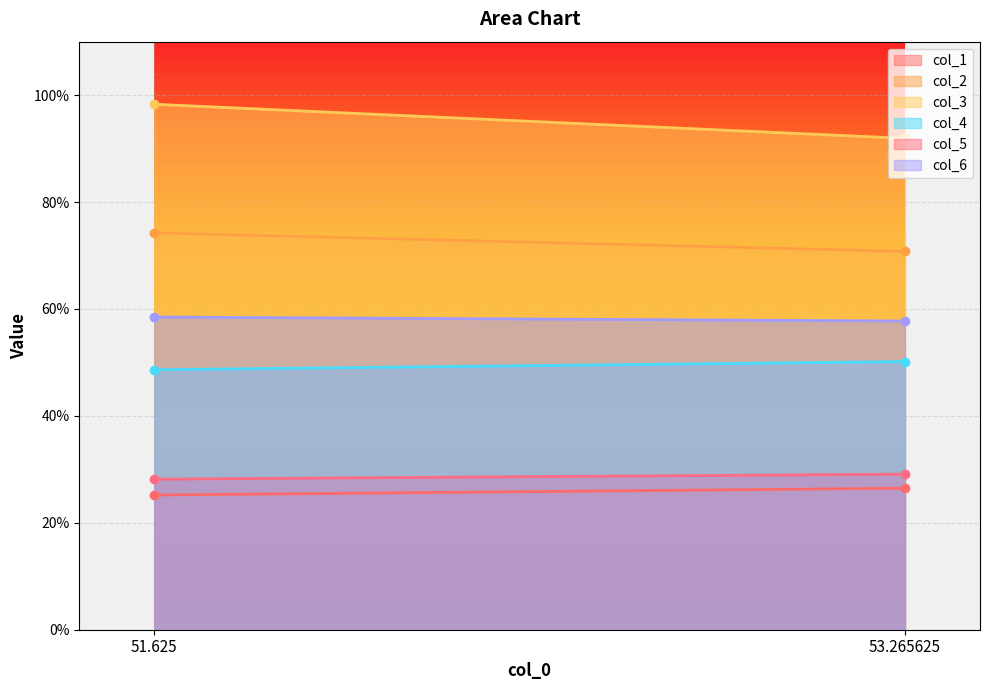

List the labels in order of col_5 value, smallest first.

51.625, 53.265625